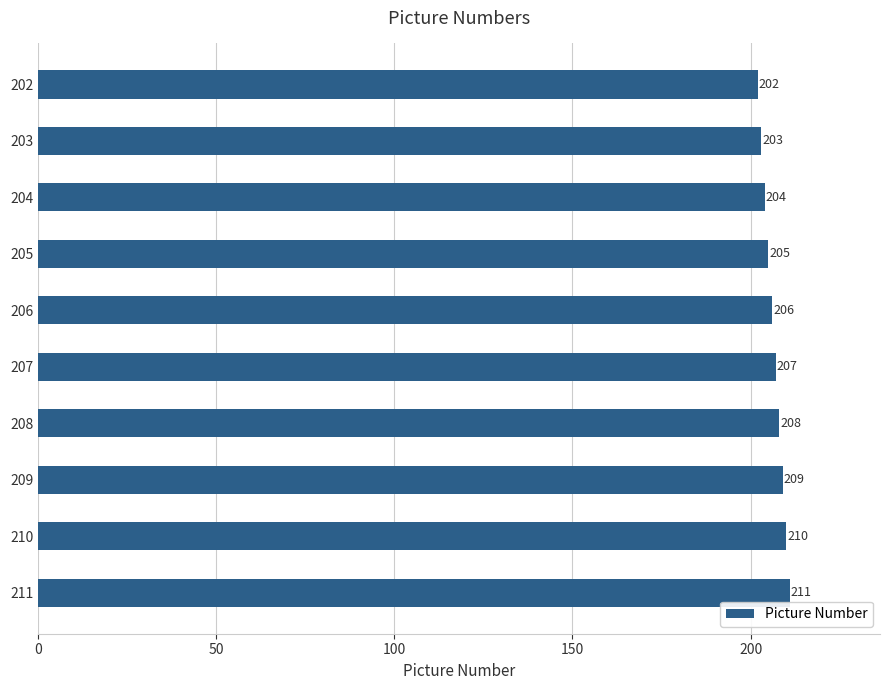

Read the value at 202.

202